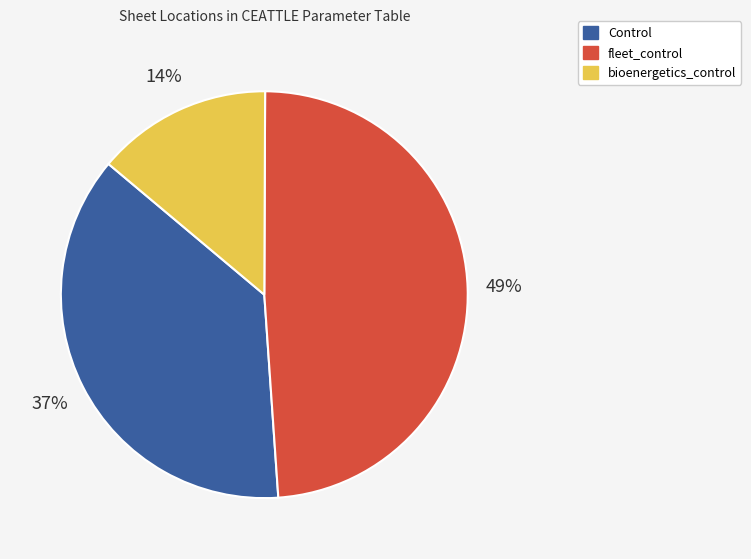

Is the sum of Control and bioenergetics_control greater than half?

Yes